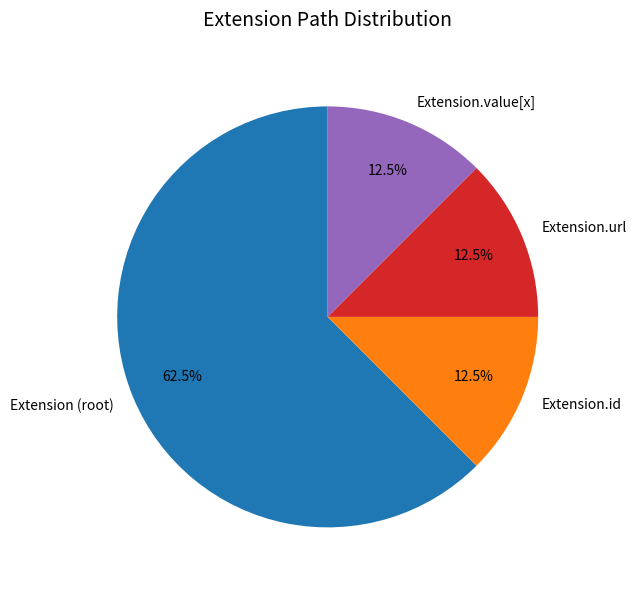

Which category has the biggest portion of the pie?

Extension (root)